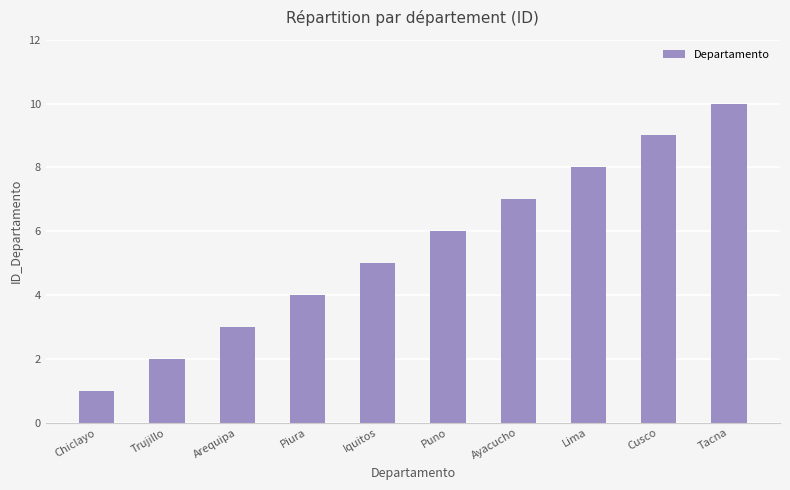

Reading left to right, list all the values displayed in this chart.

1	2	3	4	5	6	7	8	9	10